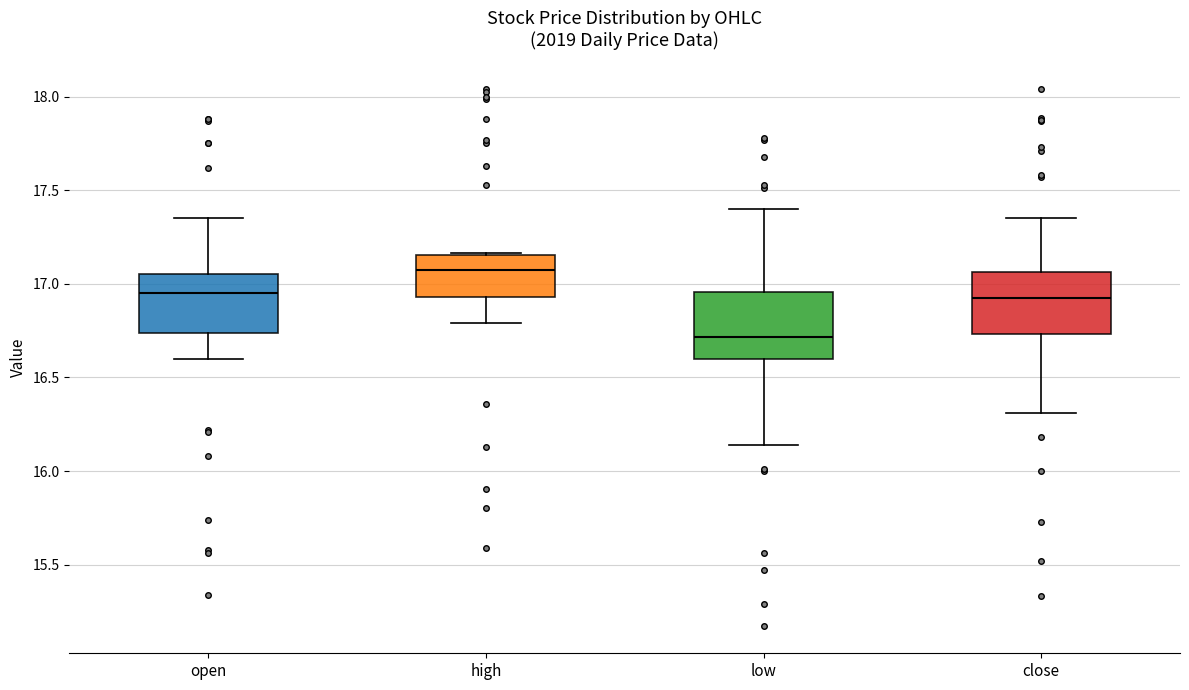

Where is the upper edge of the box for low on the y-axis? The values are not printed on the chart, so give them approximately, as read against the axis.

16.95